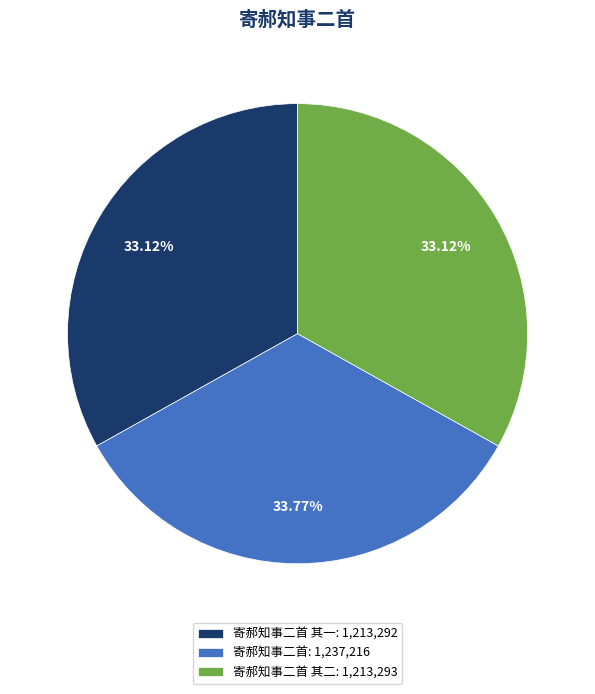

Is there any slice that represents more than half of the pie?

No